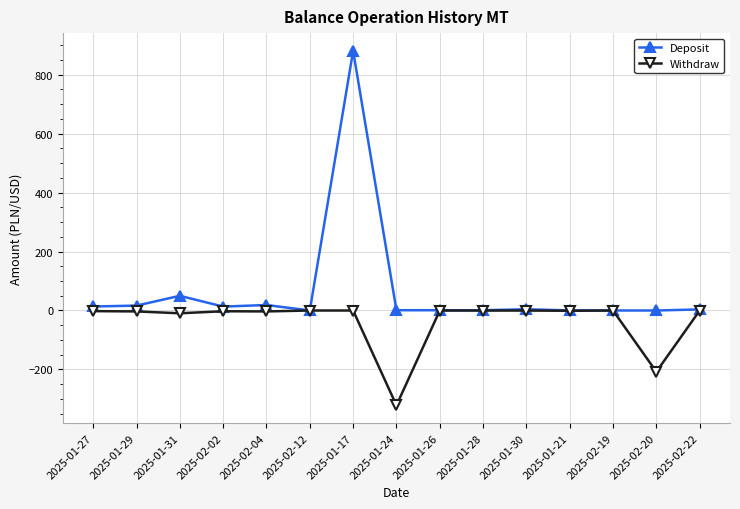

What value does the Withdraw series have at 2025-01-24?

-321.7